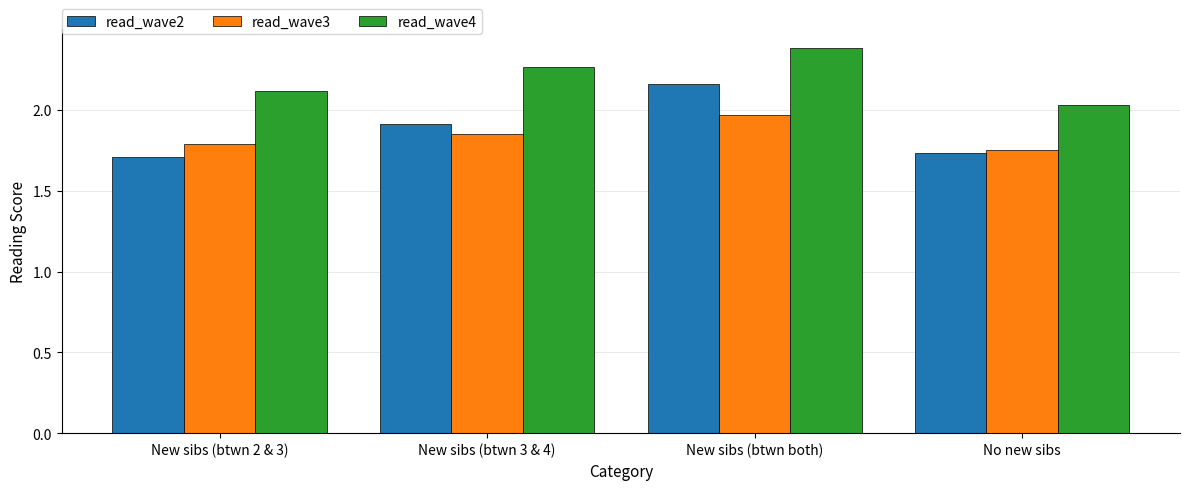

The value of read_wave3 at New sibs (btwn 3 & 4) is 1.9. True or false?

True